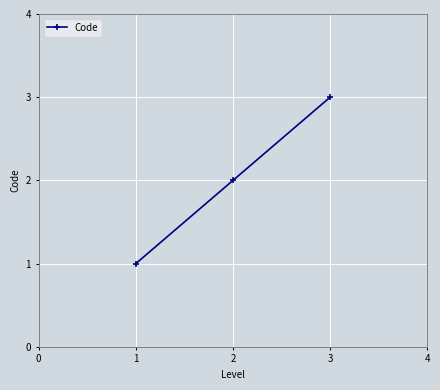

Count the number of categories in the chart.

3